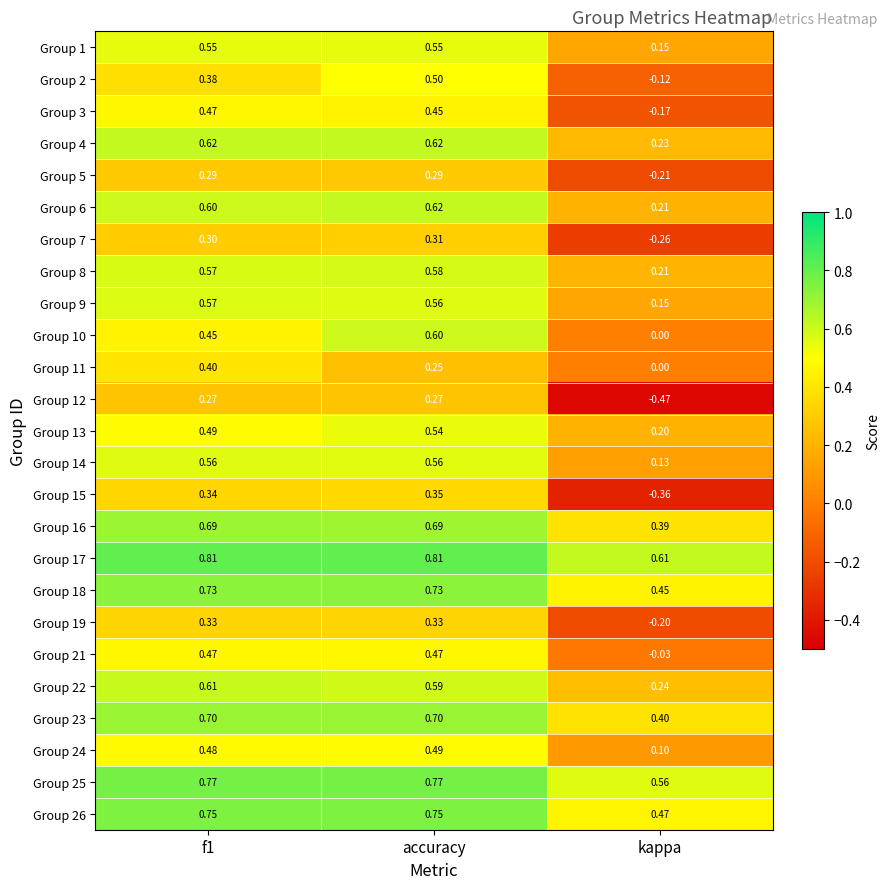

At which label is Group 16 closest to 0?

kappa